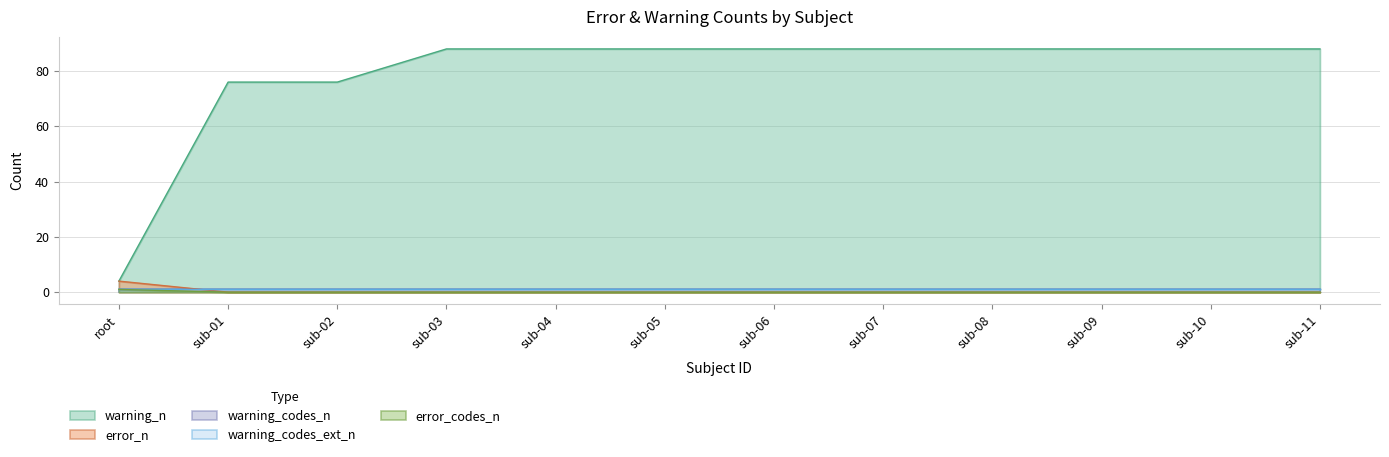

True or false: error_n has more than 1 interior local peaks.

False